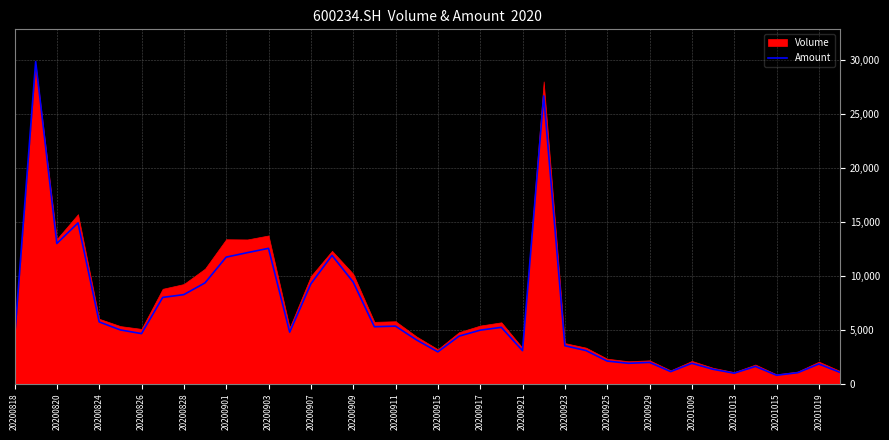

True or false: Amount has a value of 5600.8 at 20200901.

False